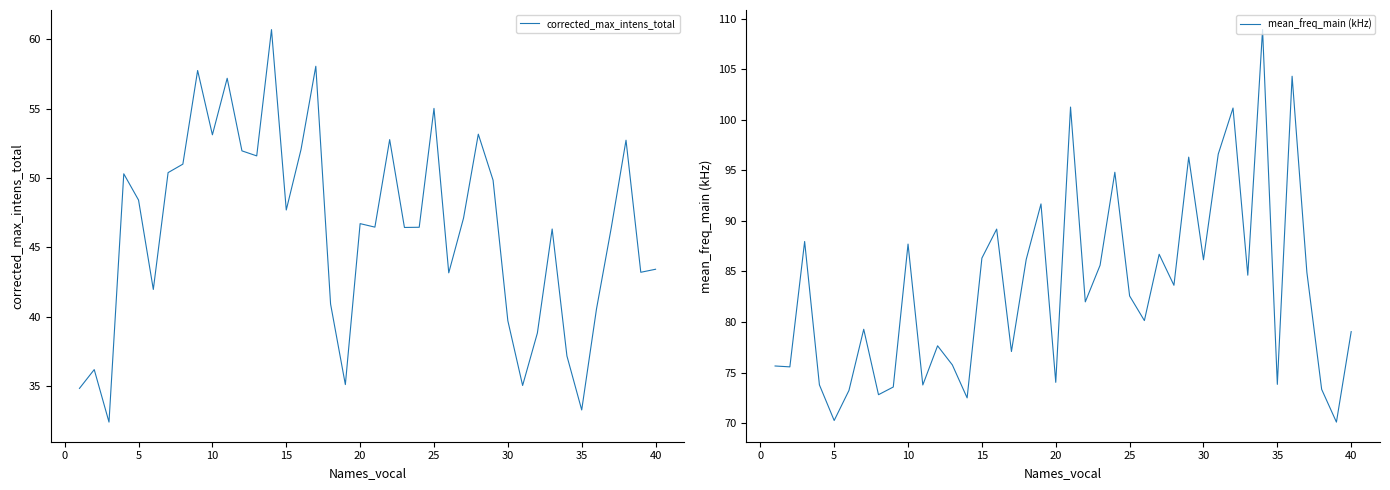

What is the value of the corrected_max_intens_total point at the 35th from the left?

33.3